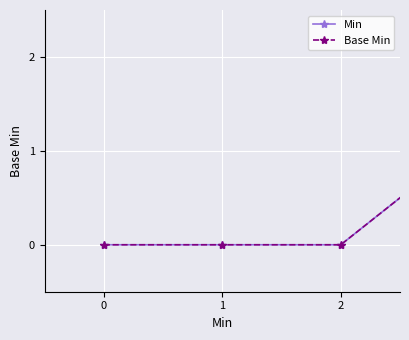

Does the chart have visible grid lines?

Yes